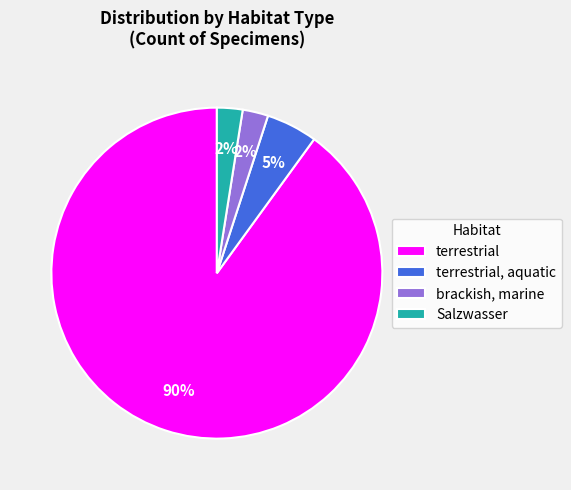

How many segments does this pie chart have?

4